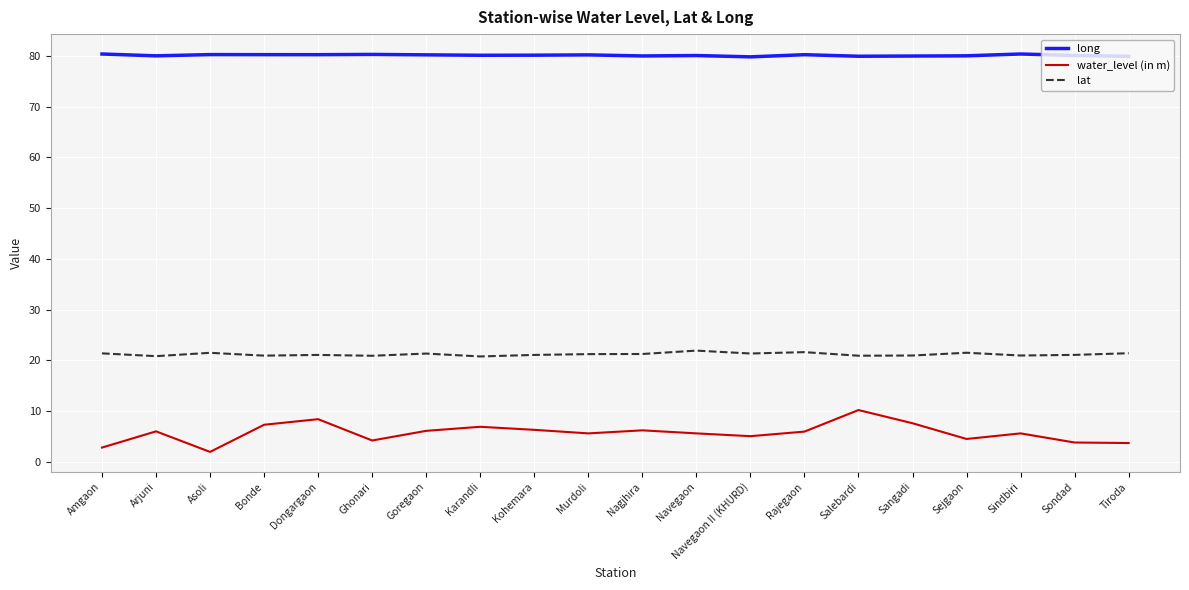

What position from the left is Salebardi?

15